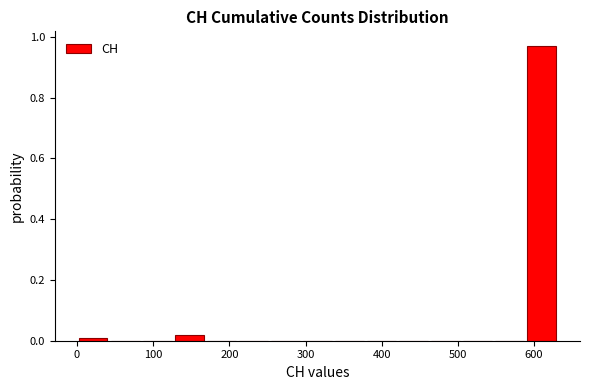

Over which range of the x-axis is the bar tallest?

590 to 630